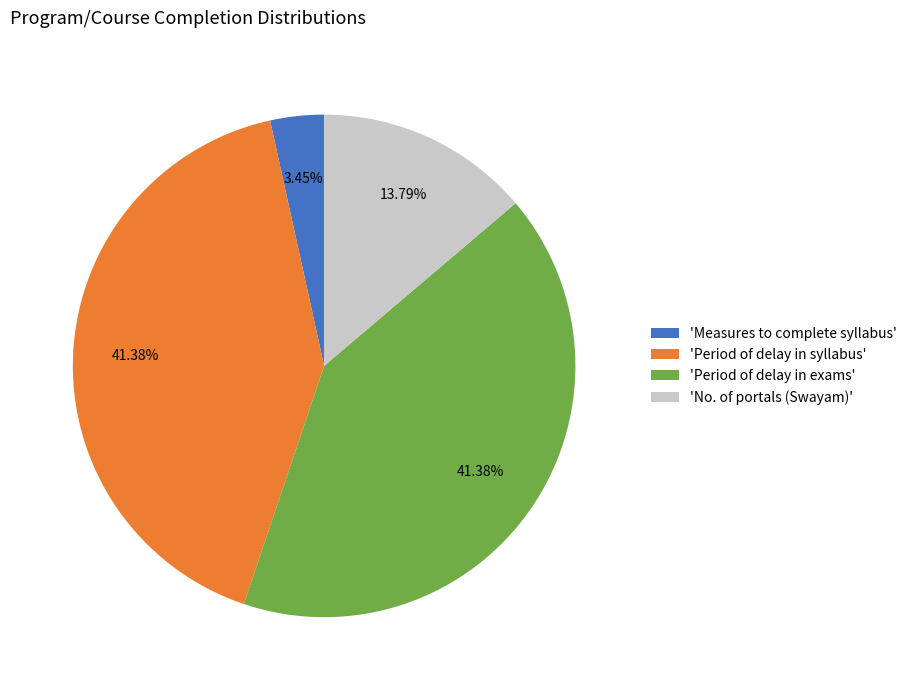

Which category has the smallest portion of the pie?

'Measures to complete syllabus'